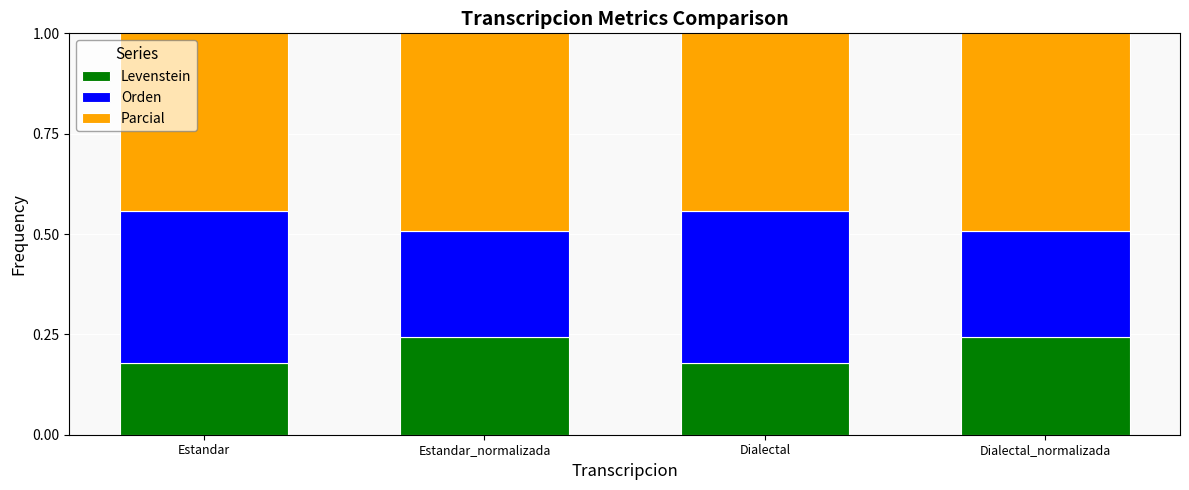

How many Levenstein values are between 0 and 1?

4